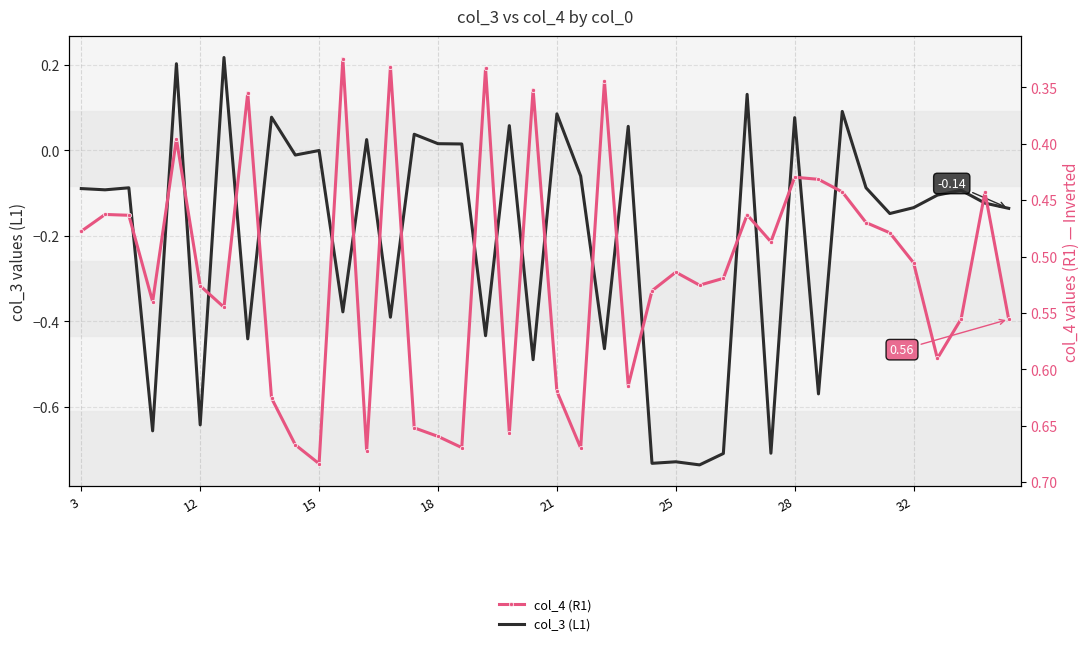

Which series has the widest spread of values?

col_3 (L1)